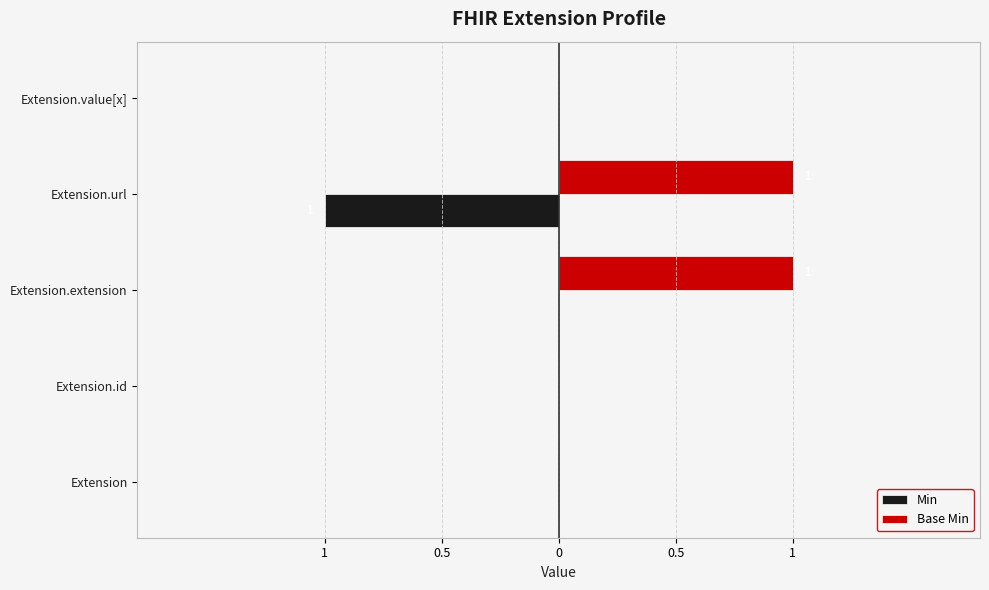

What is the difference between the maximum and minimum values in the Base Min series?

1